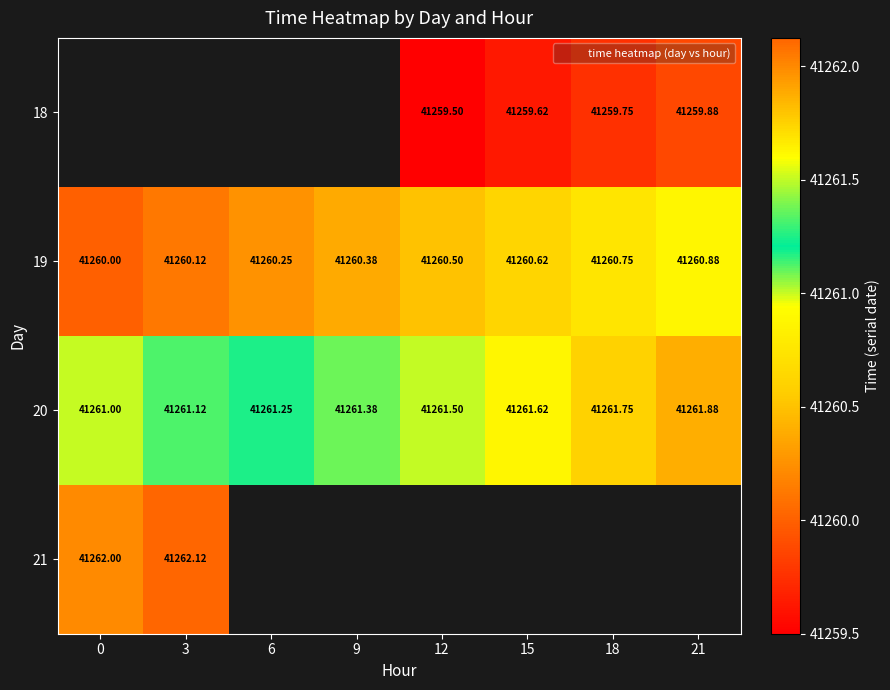

Rank the series by their average value, from lowest to highest.

18, 19, 20, 21